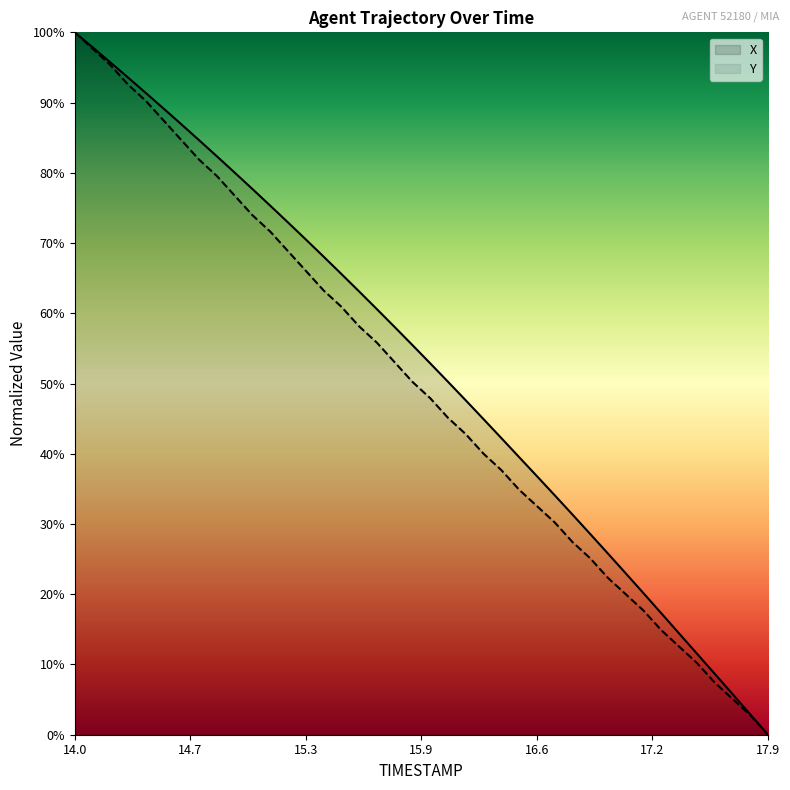

What position from the left is 16.6?

27